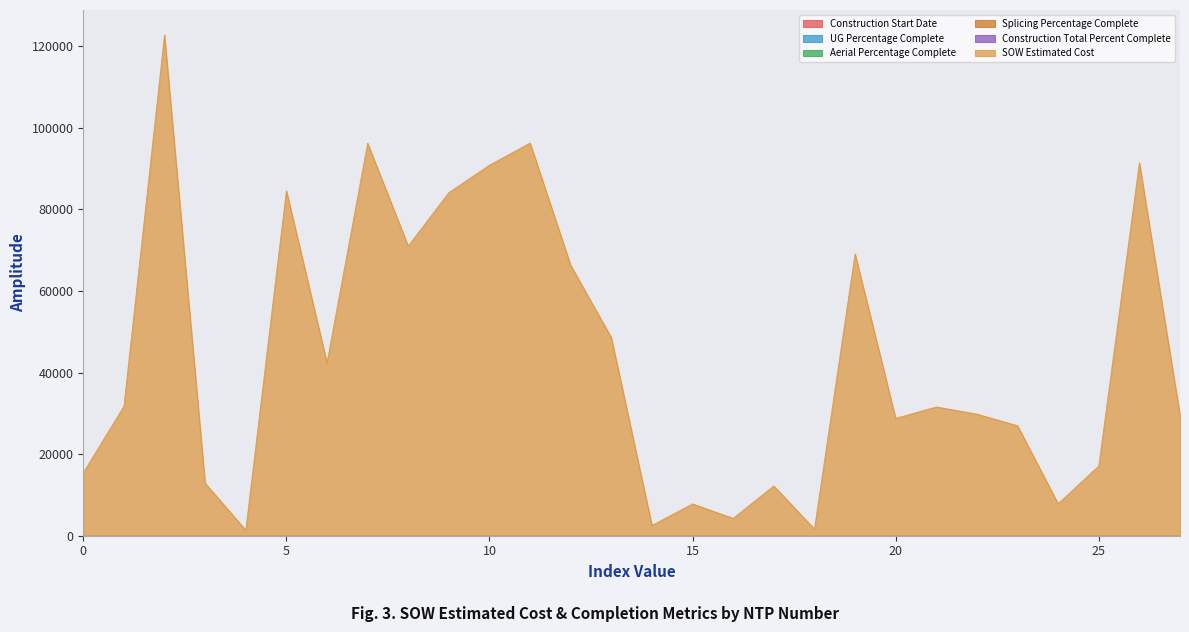

Rank the categories by Construction Start Date value from highest to lowest.

BHCD-FDF-01-E, BHCD-FEF-01-W, BHC-FEF-01-E, FB-HWP477, FX4-FGG-01, D-HTB101, D-HTB102, D-HTB103, D-HTB104, D-HTB105, D-HTB106, D-HTB107, D-HTB108, D-HTB159, FB-HTB101, FB-HTB103, FX4-FTB-01, Bayboro, Charles Court, D-H0223F, D-HDH13, D-HDH63, D-HGP24, D-HGP27, Martin Luther King, Palm Villa, The Morgan, Velvet Cloake